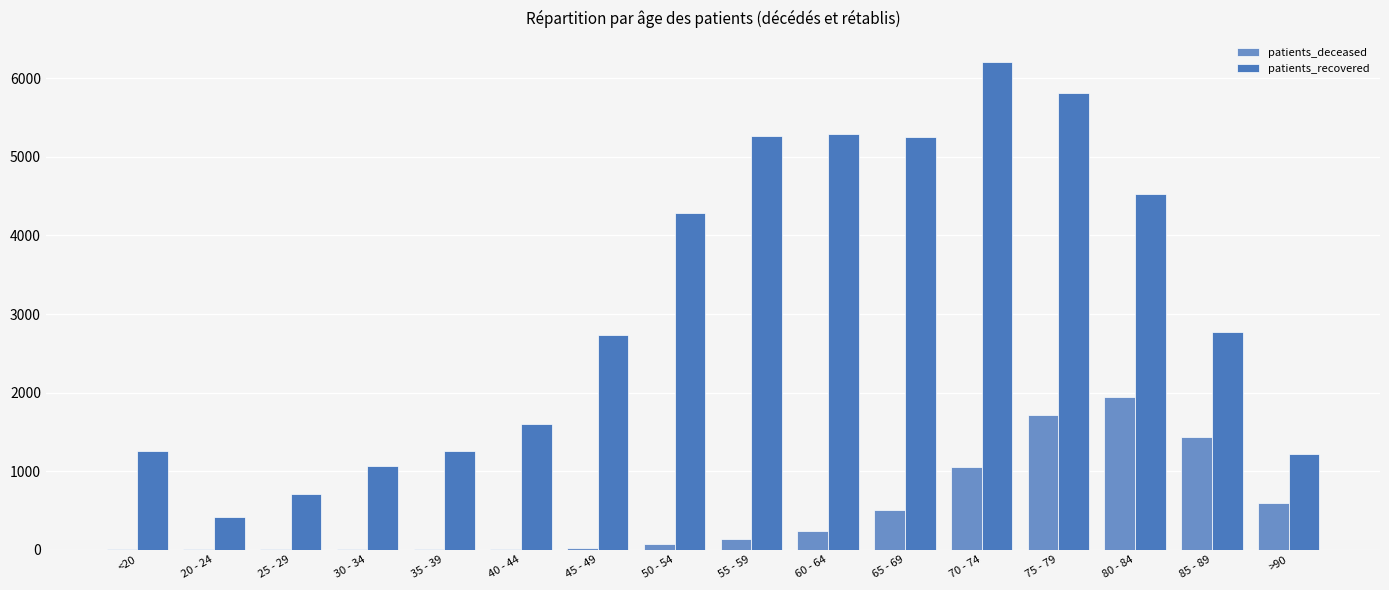

Where is patients_recovered nearest to the value 3311?

85 - 89